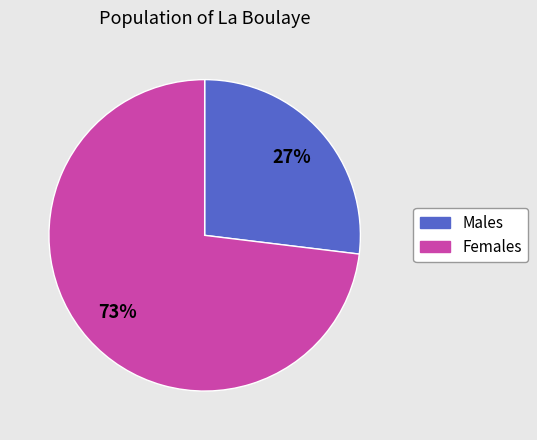

Is there a majority slice in this chart?

Yes